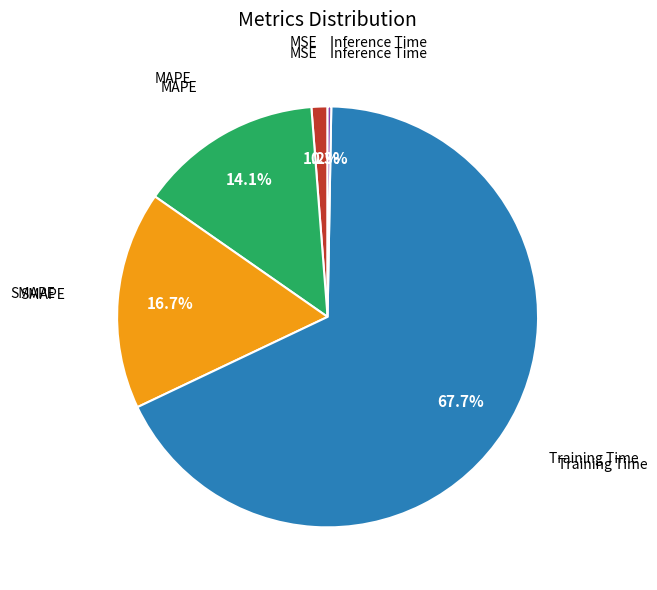

How many segments does this pie chart have?

5